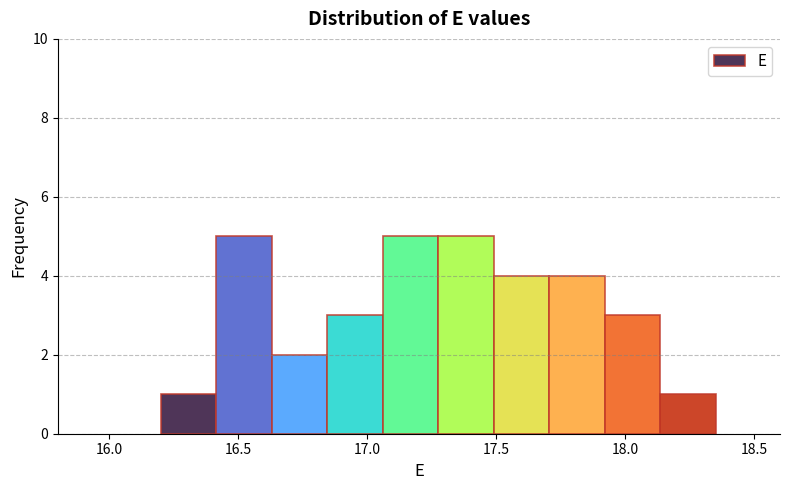

Reading left to right, list every bar in this chart as the range it spans on the x-axis followed by its height. Neither the bar edges nor the heights are printed on the chart, so give them approximately, as read against the axes.

16.200 to 16.415: 1
16.415 to 16.630: 5
16.630 to 16.845: 2
16.845 to 17.060: 3
17.060 to 17.275: 5
17.275 to 17.490: 5
17.490 to 17.705: 4
17.705 to 17.920: 4
17.920 to 18.135: 3
18.135 to 18.350: 1